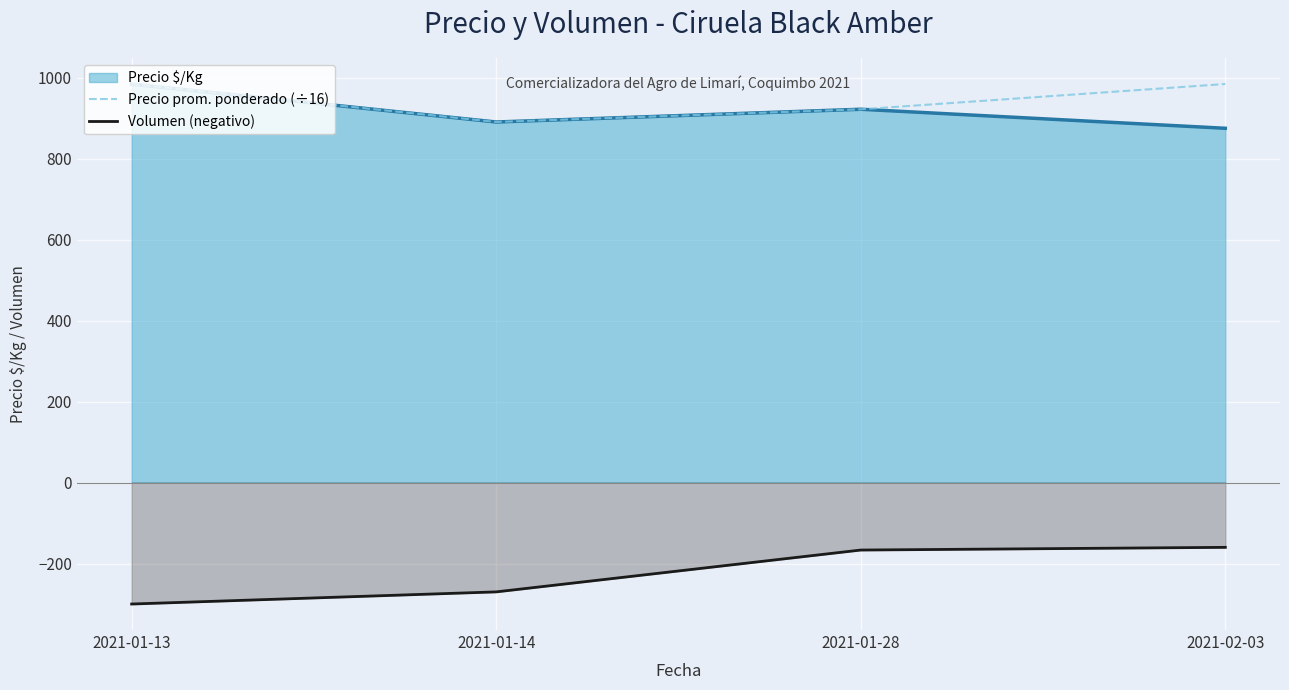

How many lines are shown in the chart?

3